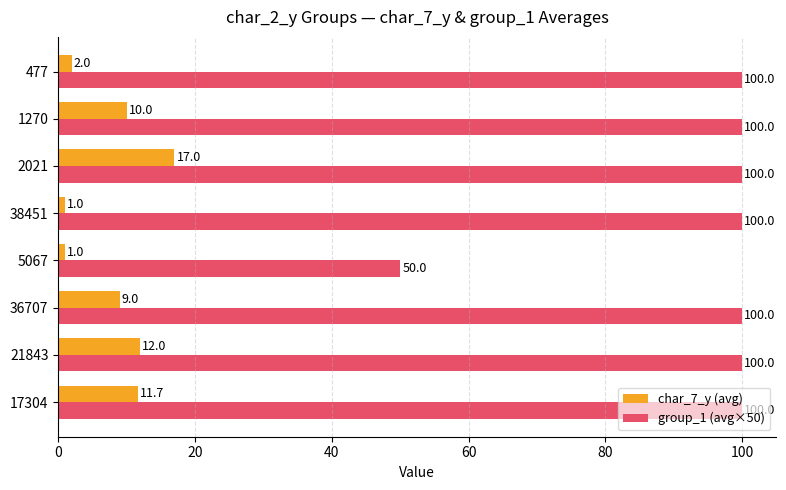

The group_1 (avg×50) series shows 100.0 at 1270. True or false?

True